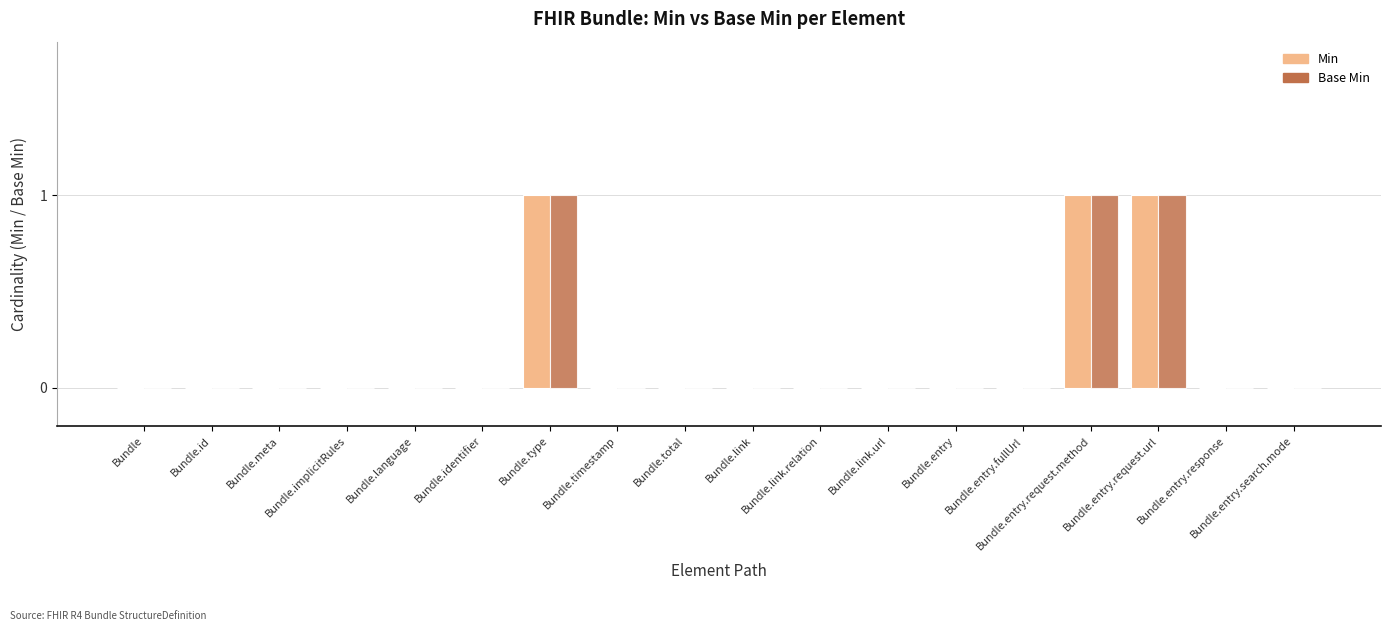

Are the bars horizontal?

No